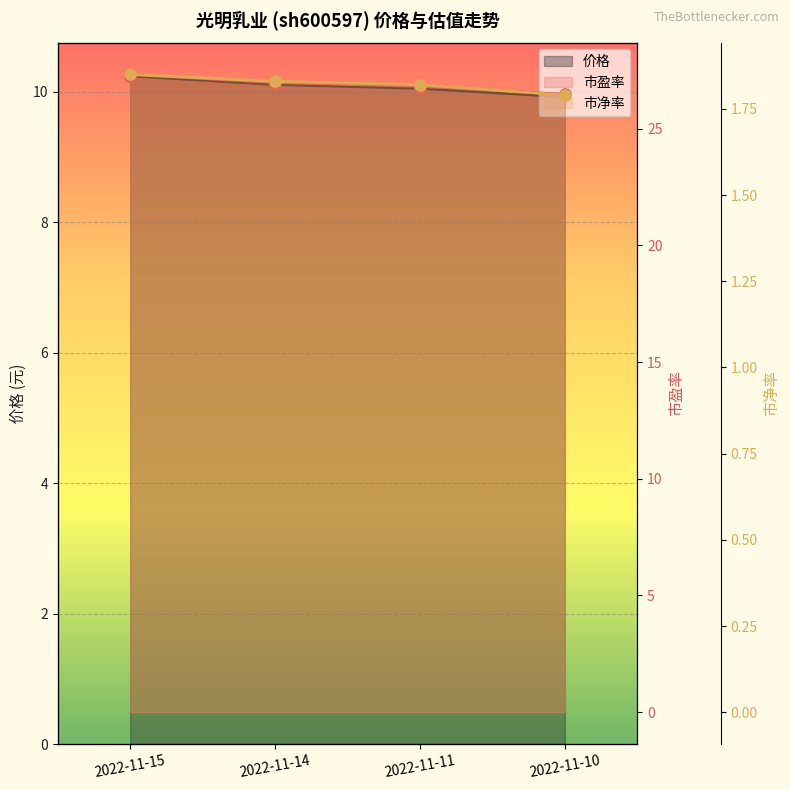

Where is 市净率 nearest to the value 1?

2022-11-10